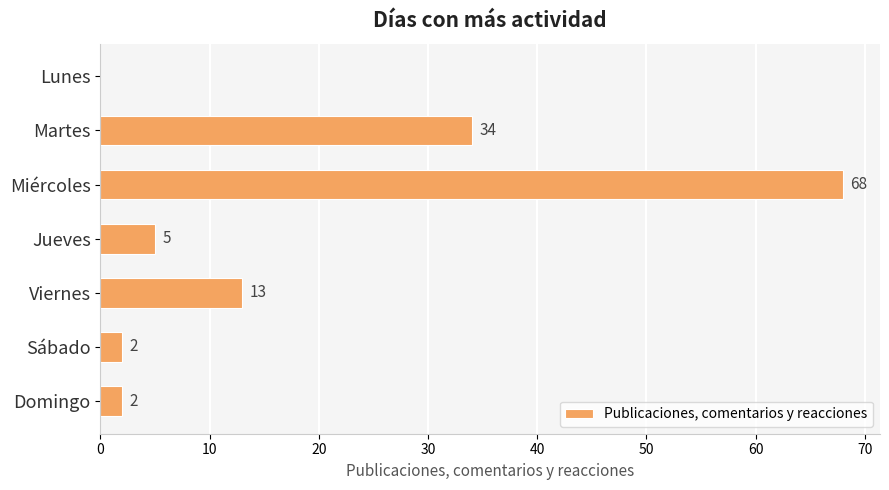

Where is the data nearest to the value 34?

Martes